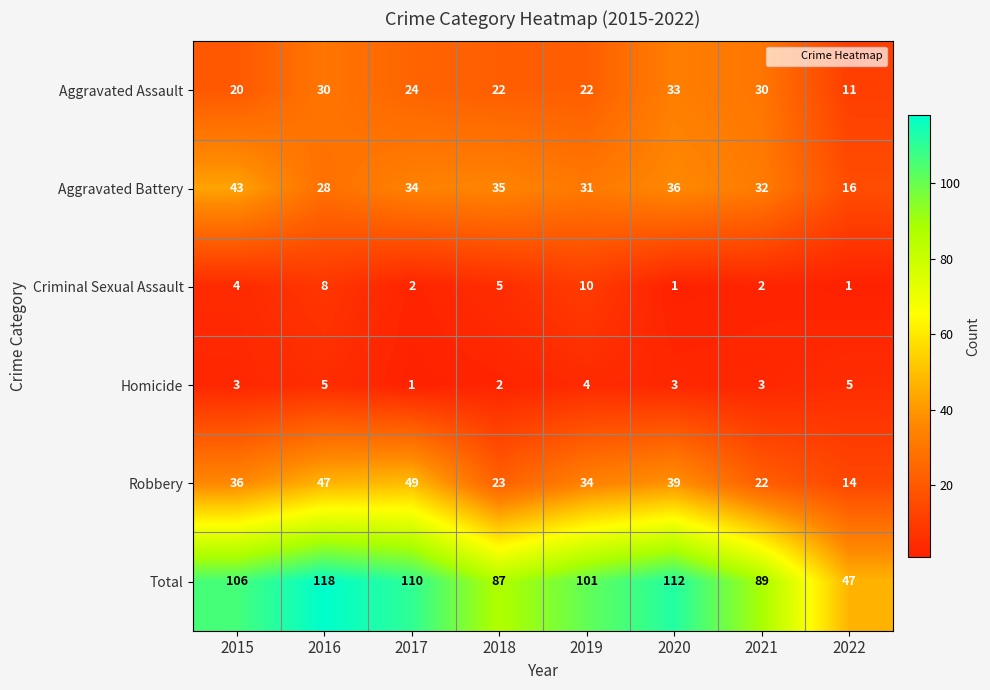

What is the greatest value displayed?

118